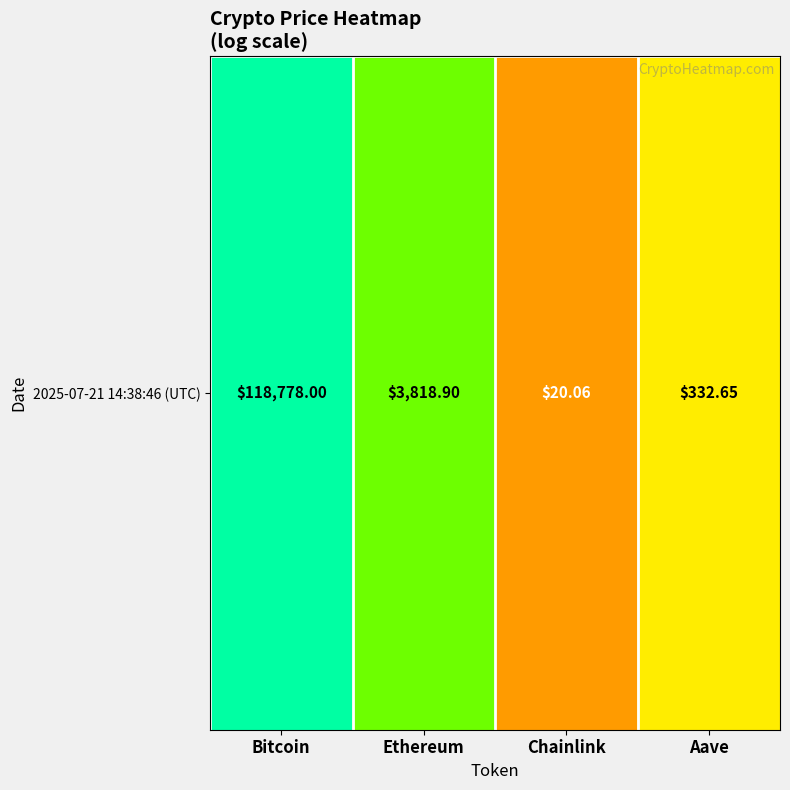

Reading left to right, what are all the values shown in this chart?

Bitcoin=5.1	Ethereum=3.6	Chainlink=1.3	Aave=2.5